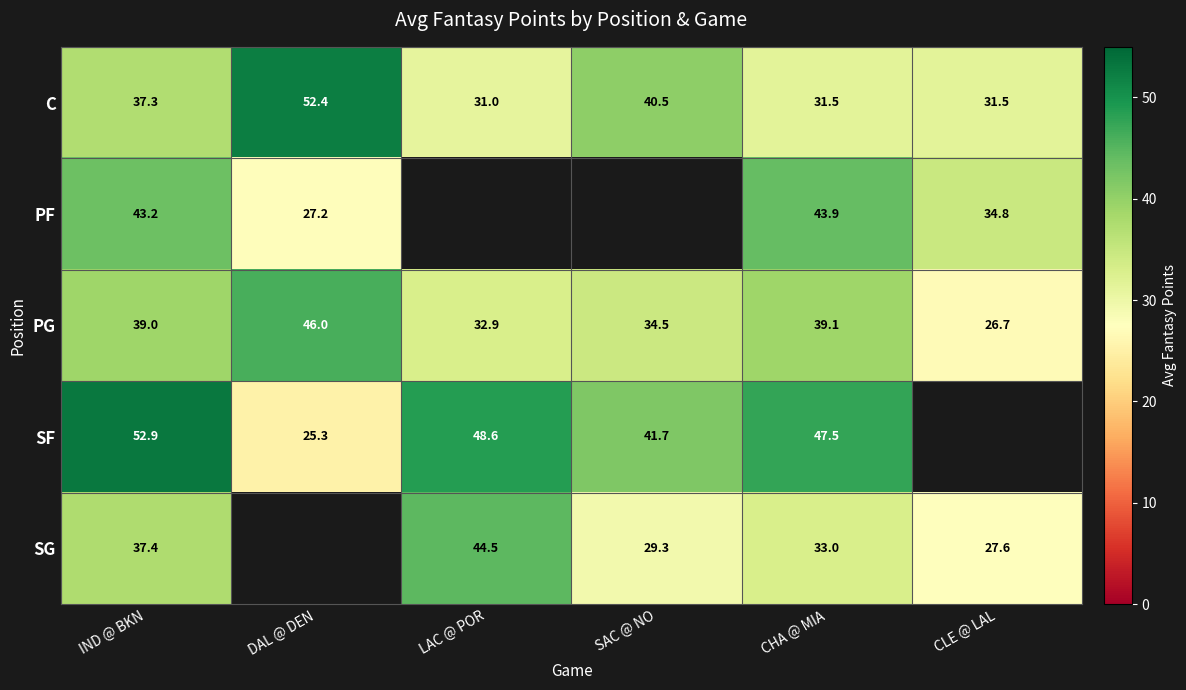

Count the number of categories in the chart.

6